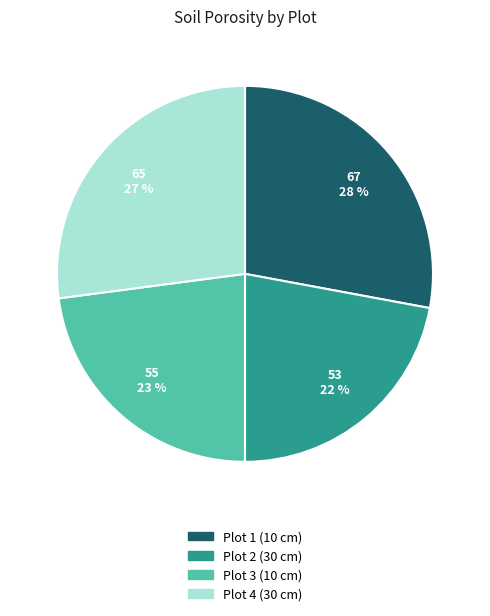

Between Plot 2 (30 cm) and Plot 3 (10 cm), which is larger?

Plot 3 (10 cm)